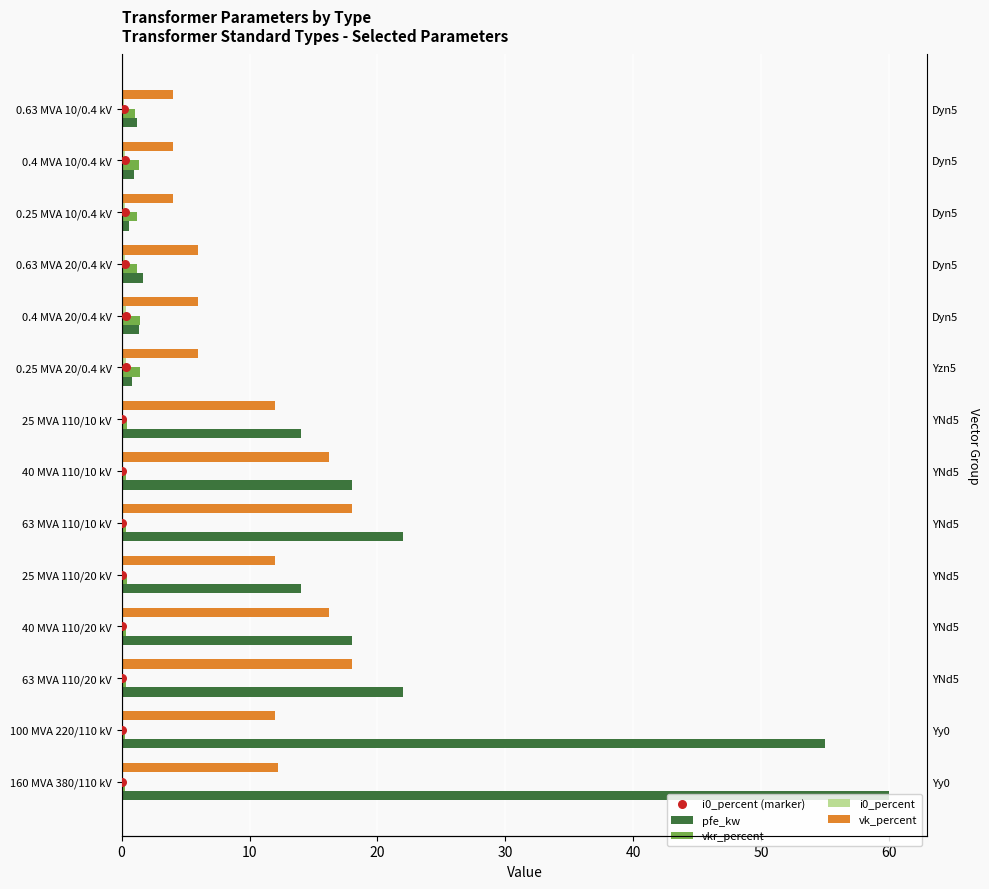

Which series has the widest spread of Y values?

pfe_kw